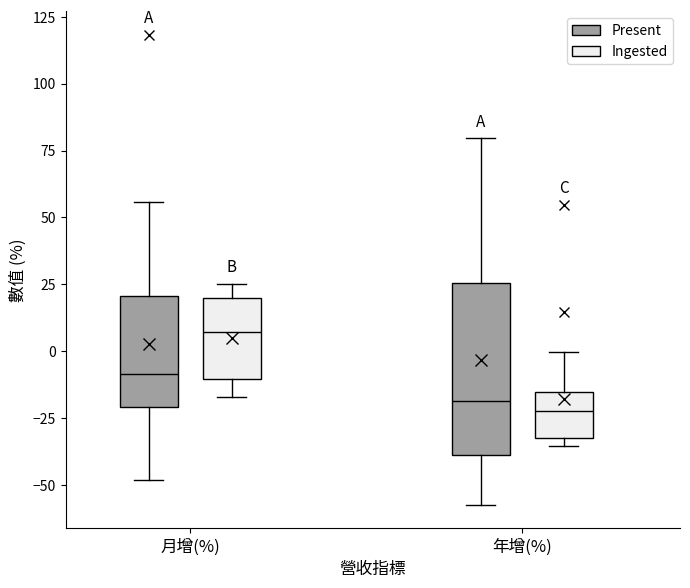

Reading left to right, transcribe this box plot: for each box, give where its median line is, the range the box spans, and where its two whiskers end, as read against the y-axis. The values are not printed on the chart, so give them approximately, as read against the axis.

月增(%) (Present): median -10, box -20 to 20, whiskers -50 to 55
月增(%) (Ingested): median 5, box -10 to 20, whiskers -15 to 25
年增(%) (Present): median -20, box -40 to 25, whiskers -55 to 80
年增(%) (Ingested): median -20, box -30 to -15, whiskers -35 to 0